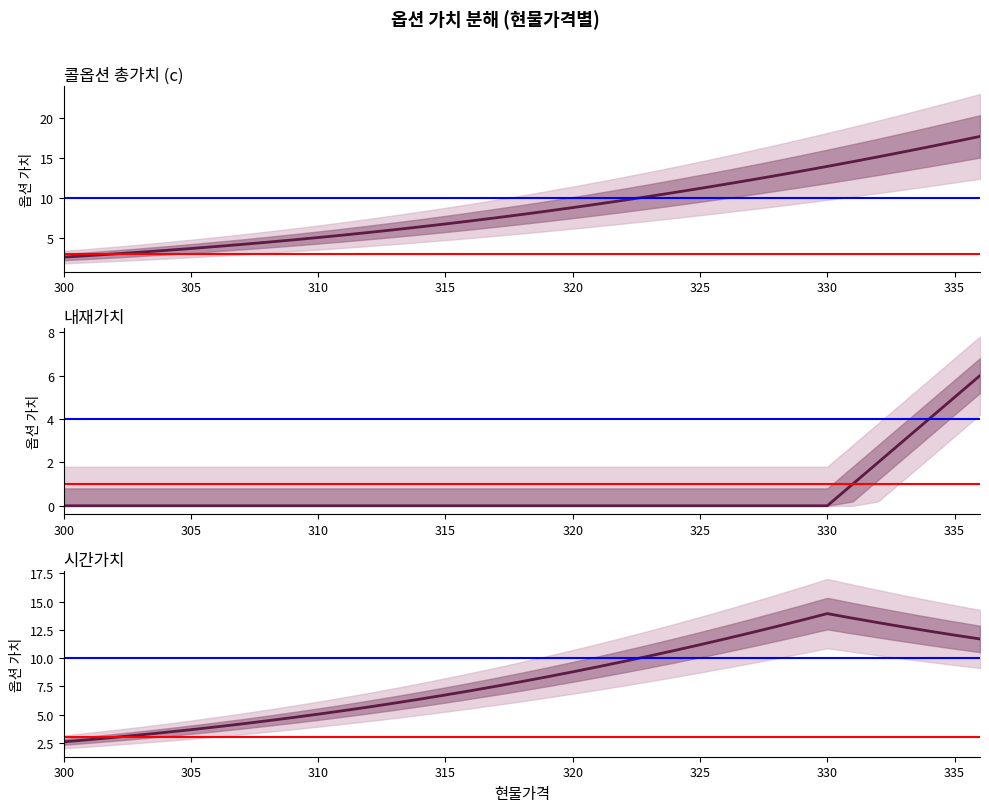

True or false: 시간가치 has more than 2 points higher than both neighbors.

False